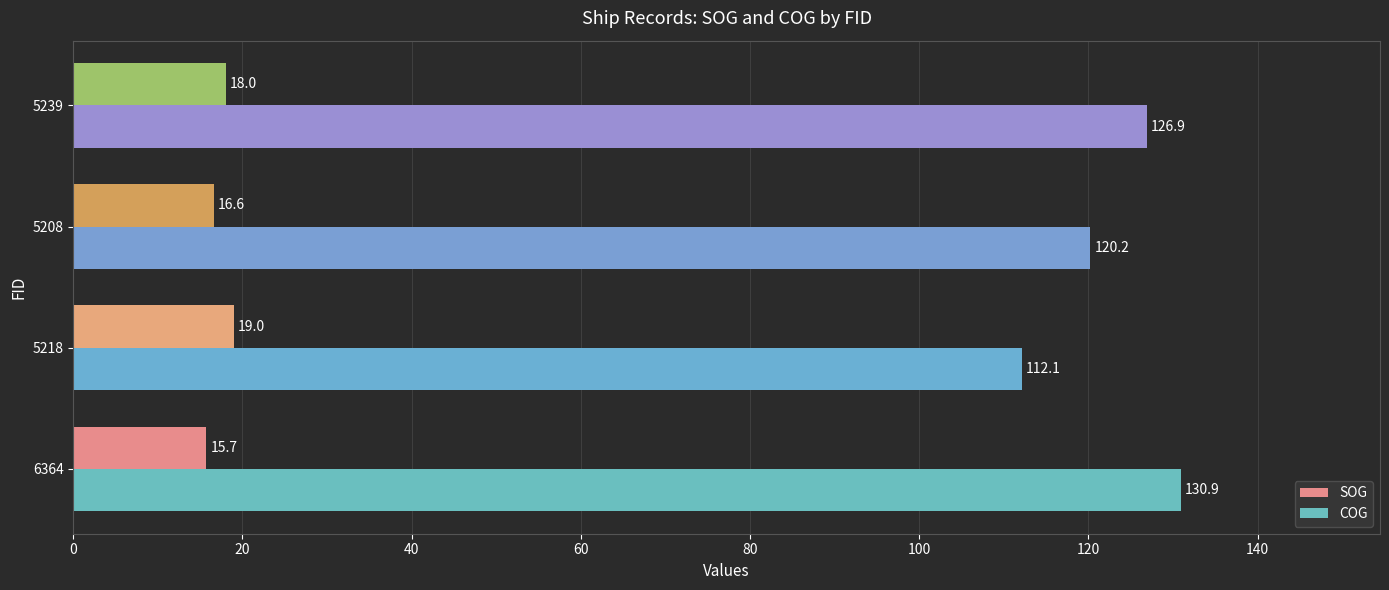

What is the difference between the COG values at 5239 and 5208?

6.7